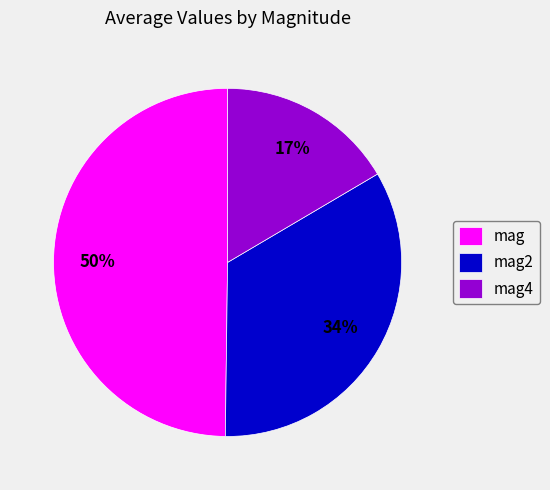

Between mag and mag4, which is larger?

mag